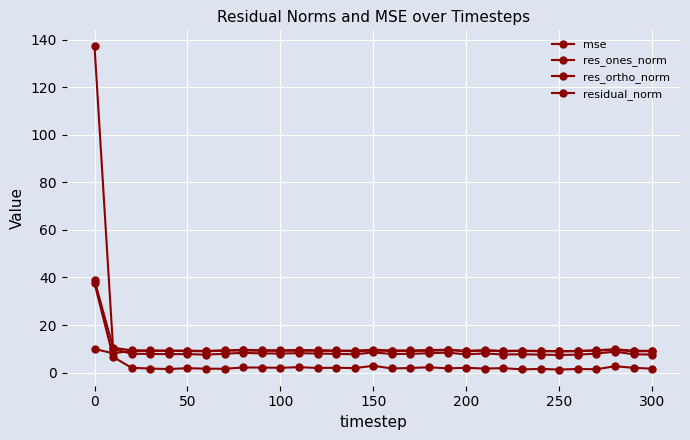

What is the greatest value displayed?

137.2